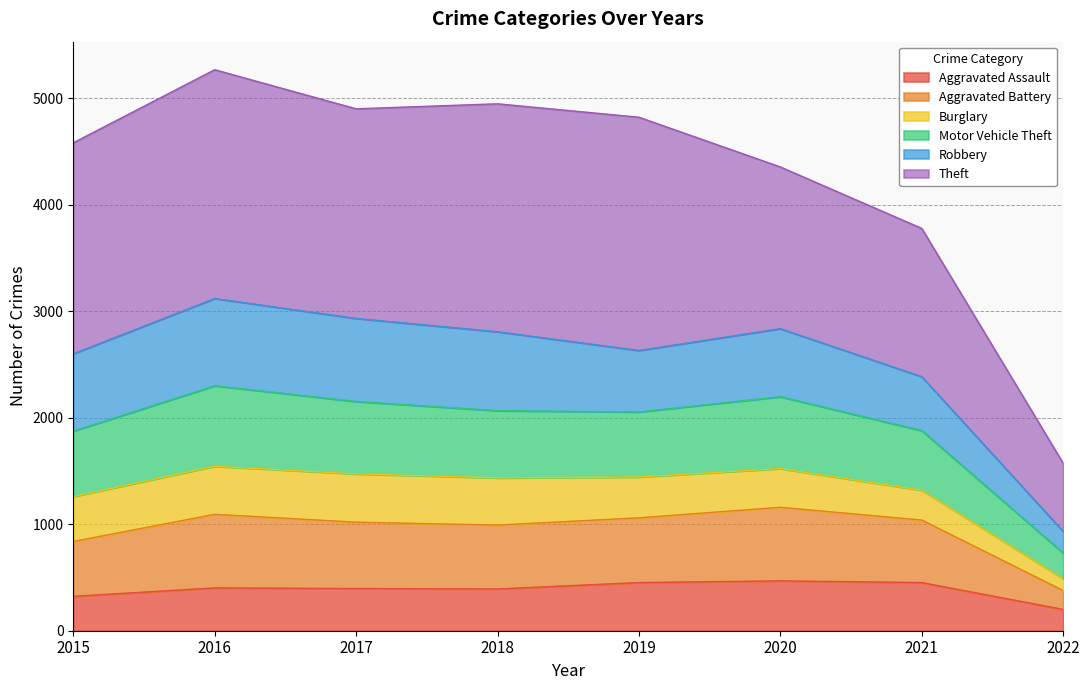

What is the minimum value for Aggravated Assault?

200